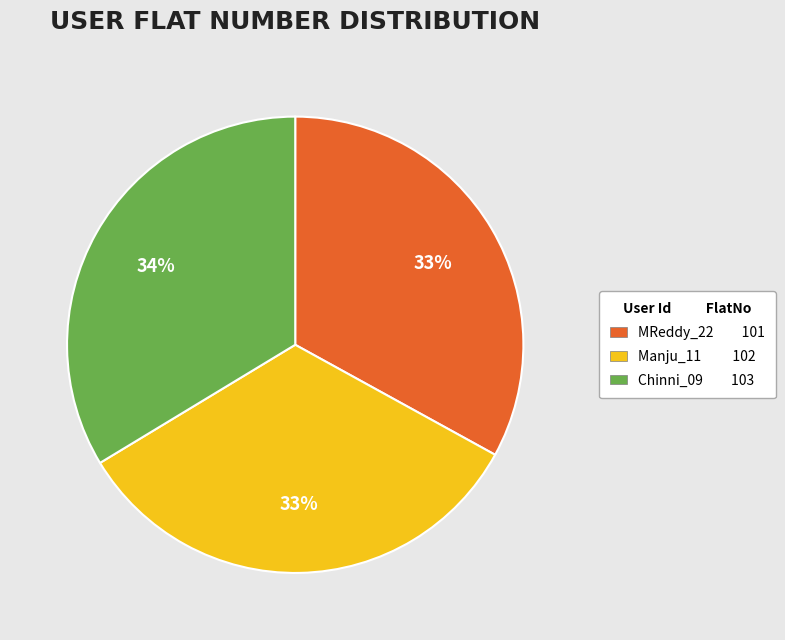

What is the ratio of the value at Manju_11 102 to the value at Chinni_09 103?

1.0